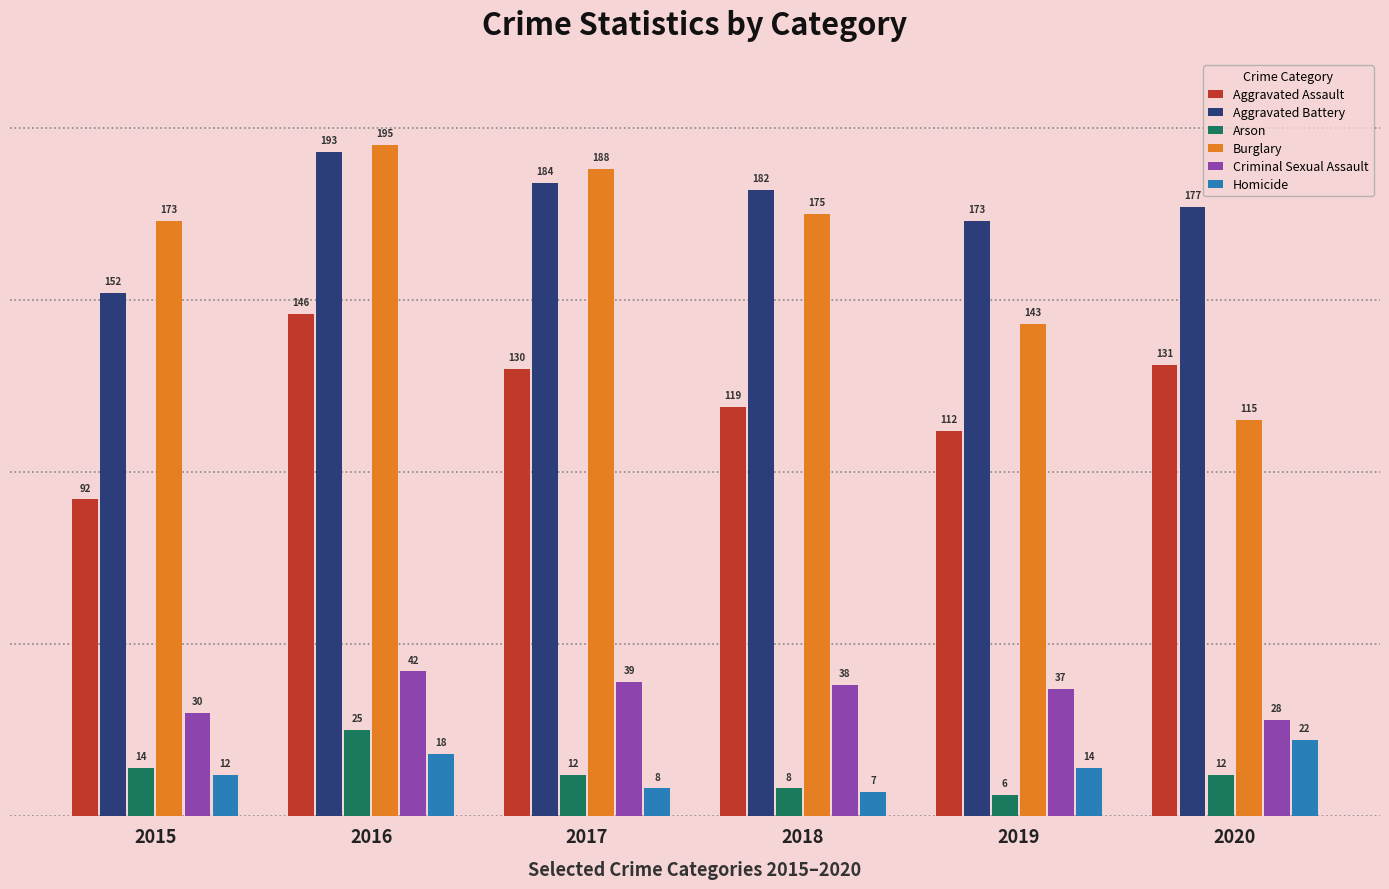

Reading left to right, list all the values displayed in this chart.

Aggravated Assault: 92	146	130	119	112	131
Aggravated Battery: 152	193	184	182	173	177
Arson: 14	25	12	8	6	12
Burglary: 173	195	188	175	143	115
Criminal Sexual Assault: 30	42	39	38	37	28
Homicide: 12	18	8	7	14	22